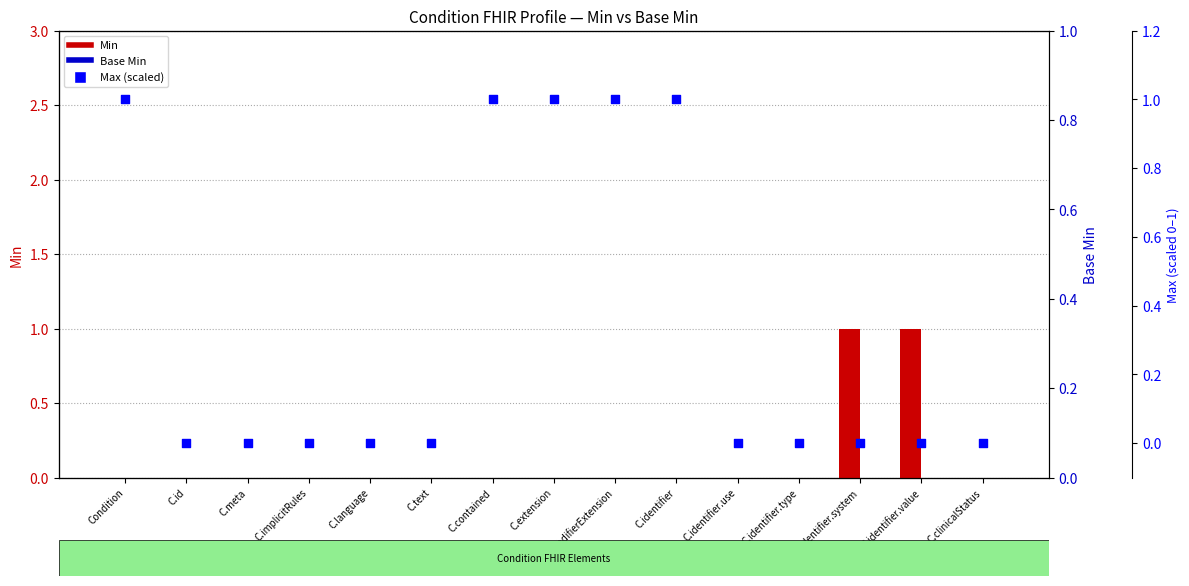

Which series reaches the maximum Y coordinate?

Min